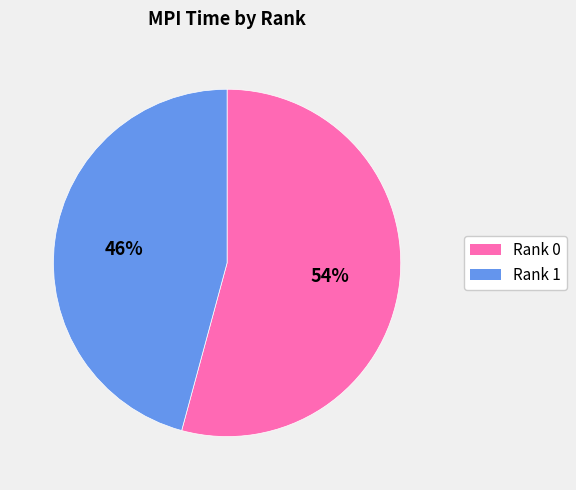

To the nearest percent, what portion does Rank 1 represent?

46%